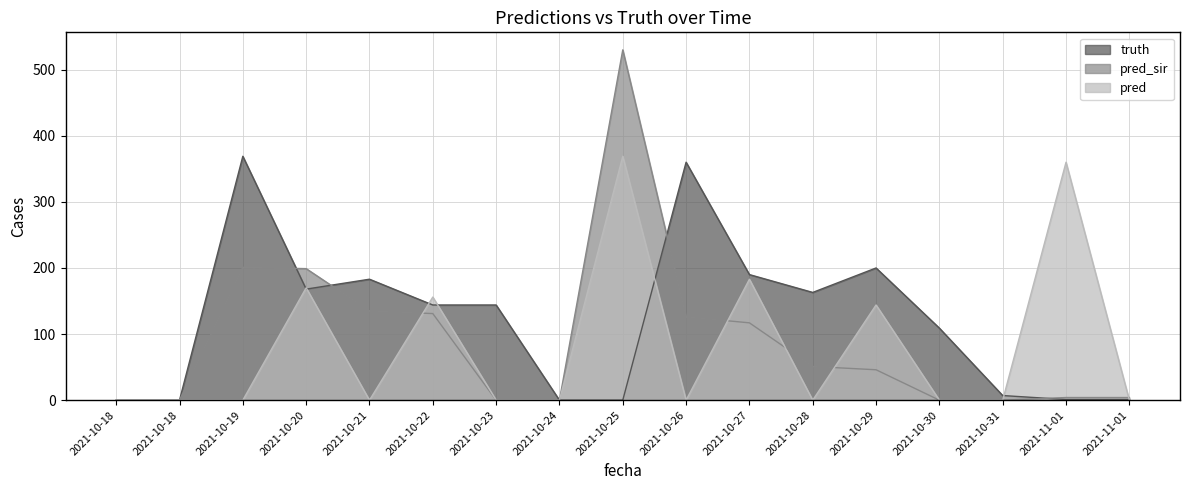

Which series has the largest range (max minus min)?

pred_sir